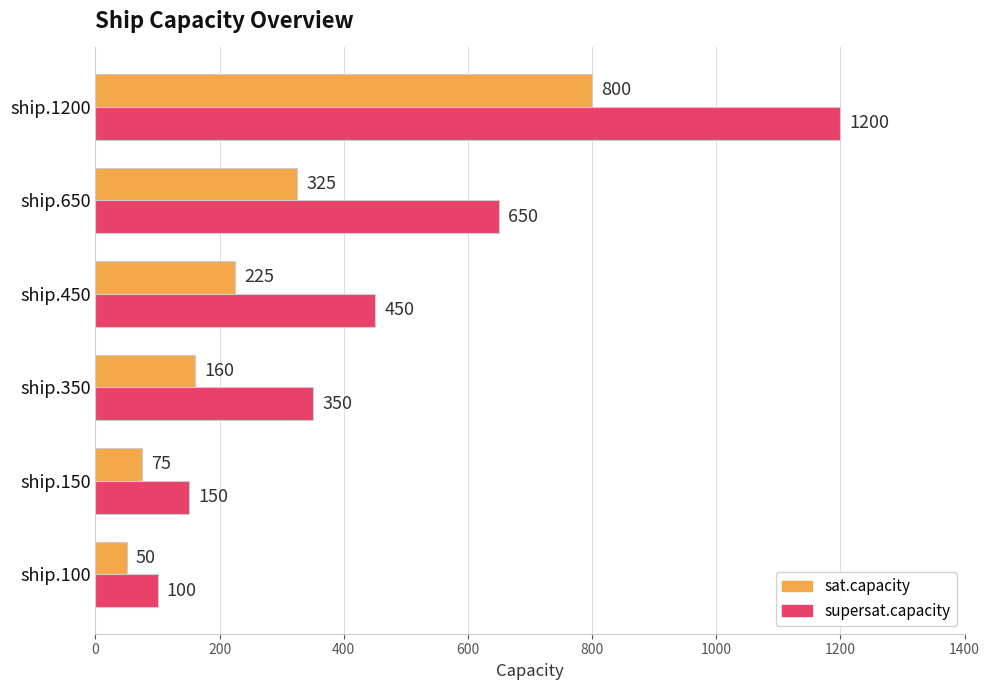

Which series has the largest total across all categories?

supersat.capacity